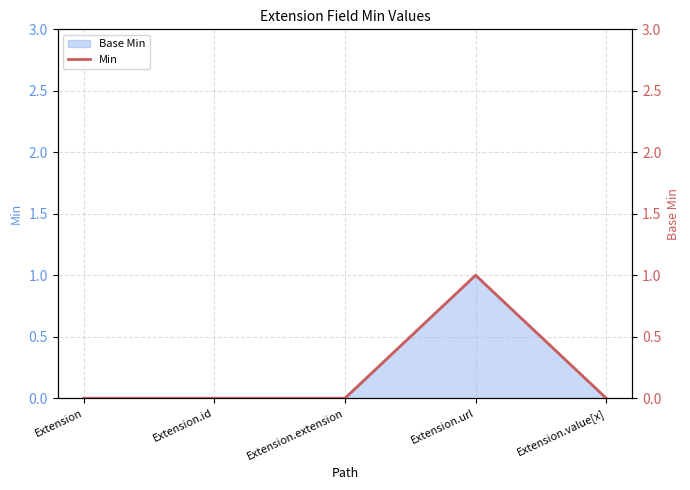

What is the value of the 4th point from the left?

1